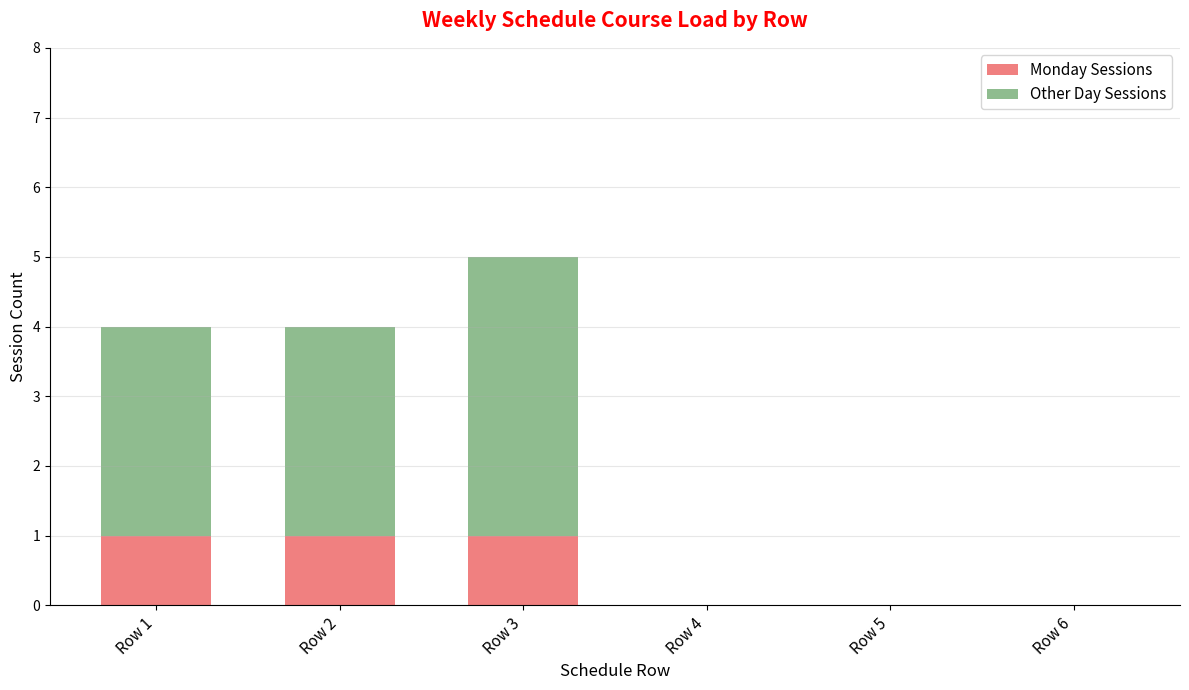

At which category is the sum across all series the highest?

Row 3